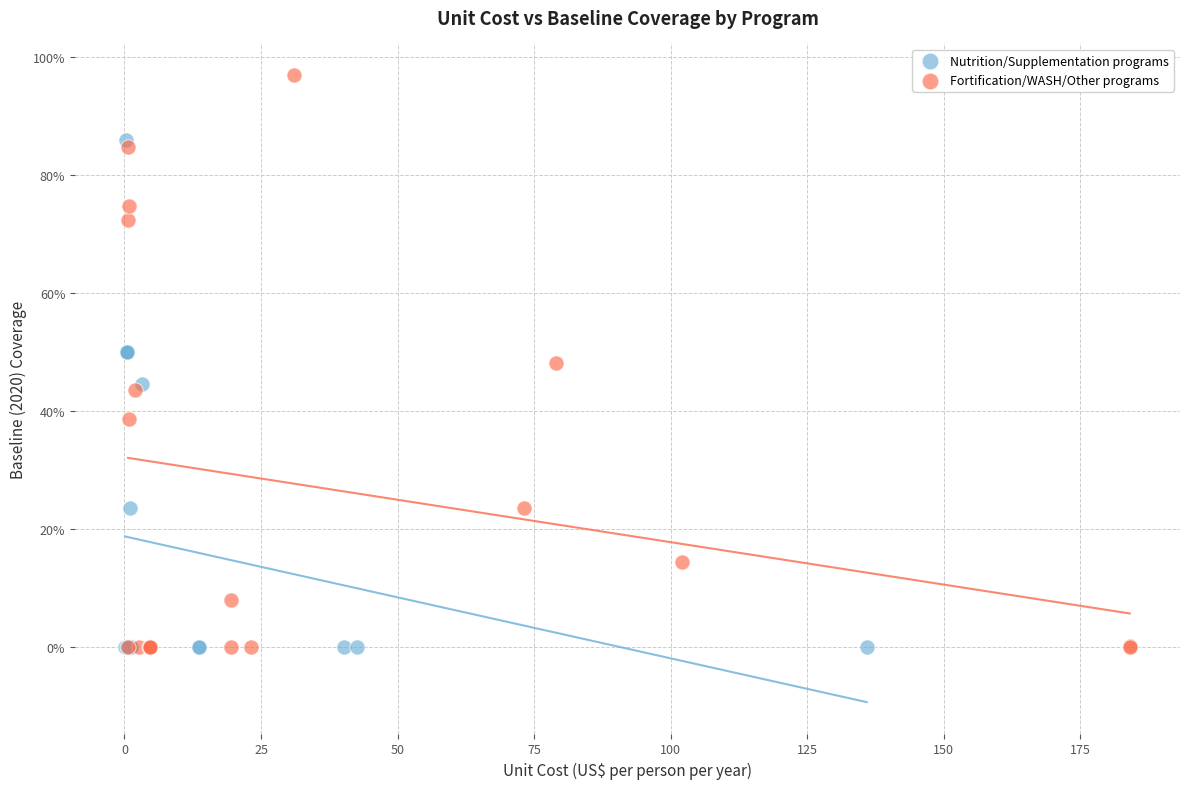

What are all the series names shown in the legend?

Nutrition/Supplementation programs, Fortification/WASH/Other programs